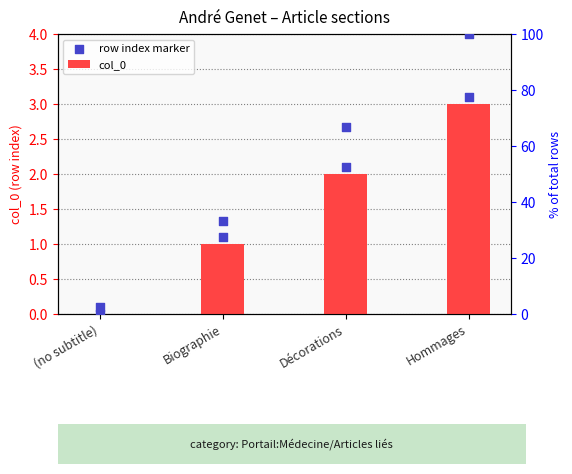

Which series has the largest total across all categories?

% rank